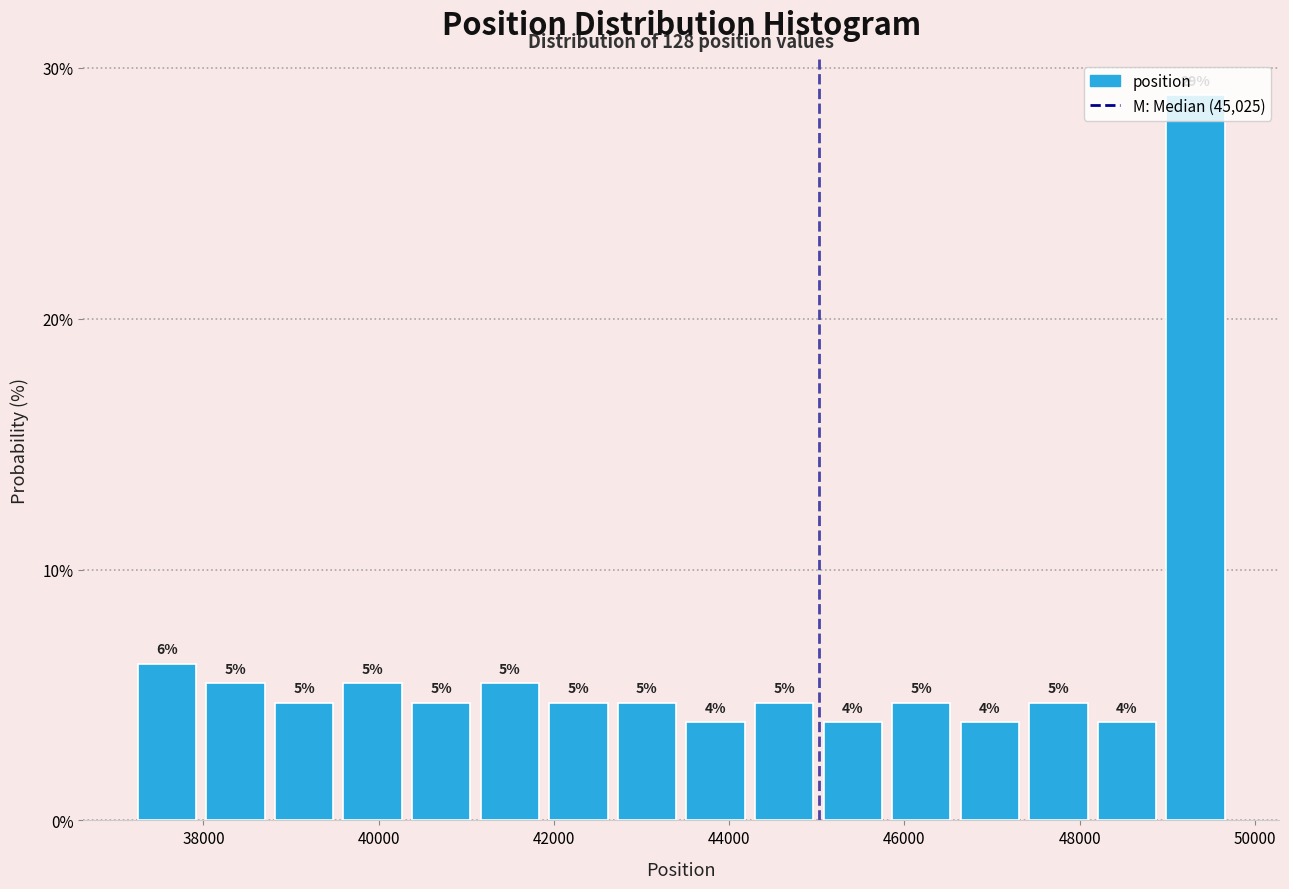

Around what value on the x-axis is the tallest bar? Give the approximate position of its centre, as read against the axis.

49400